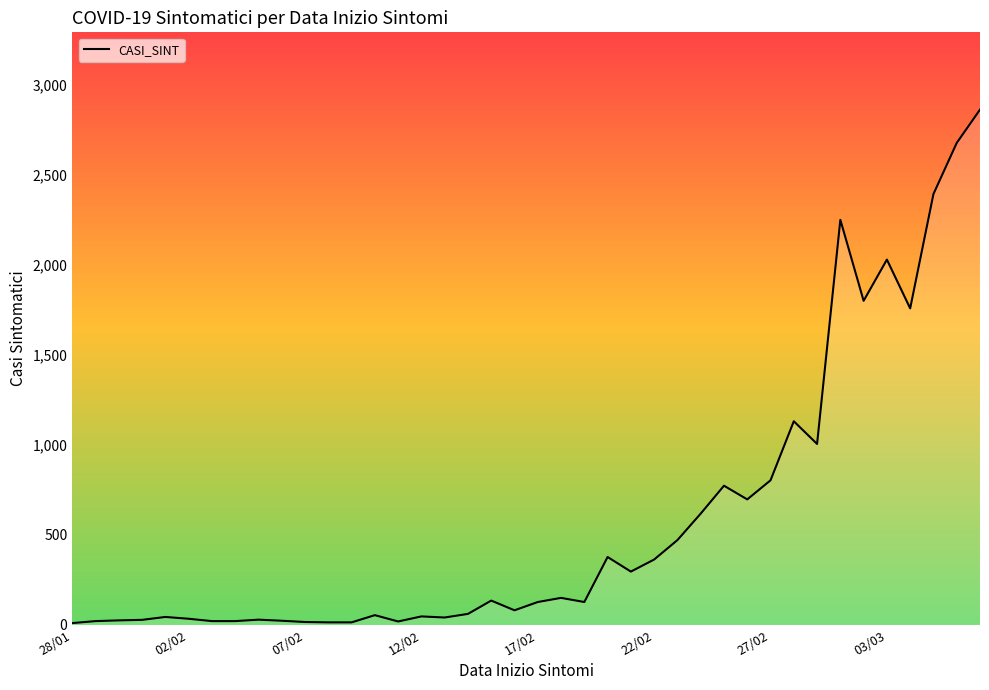

How many lines are shown in the chart?

1